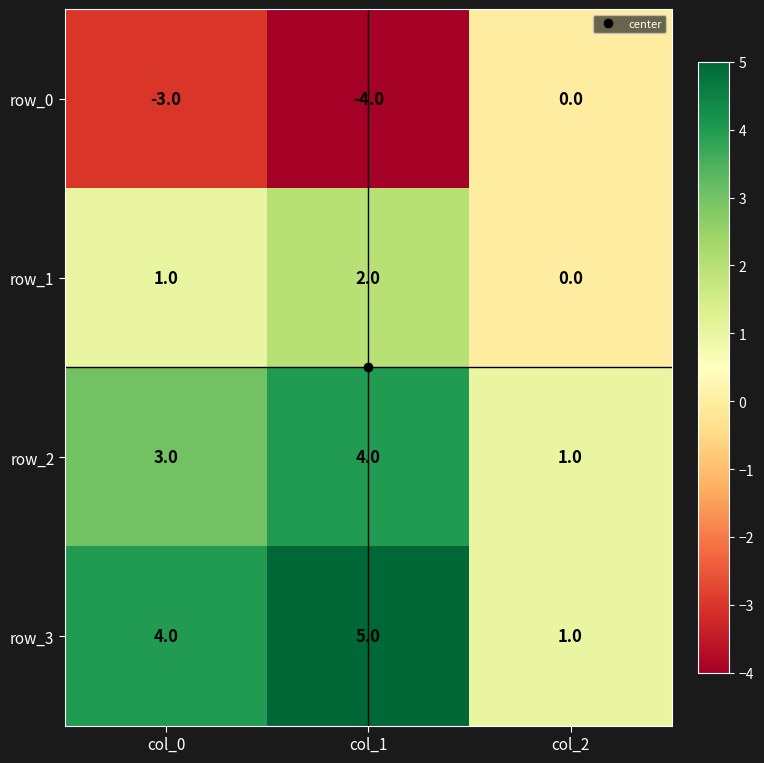

What is the approximate value of row_3 at col_0?

4